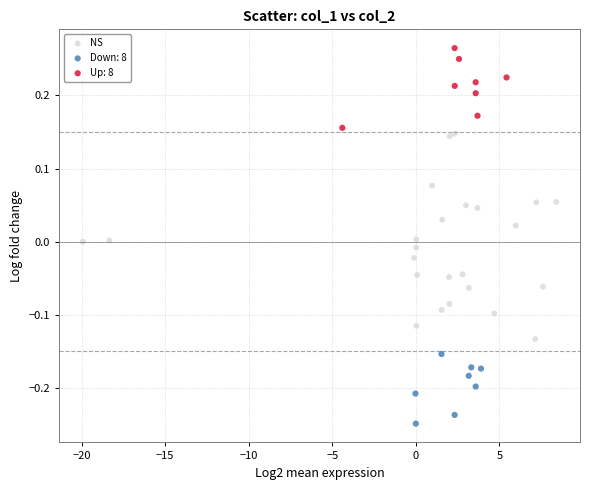

Which series contains the highest Y value?

Up: 8